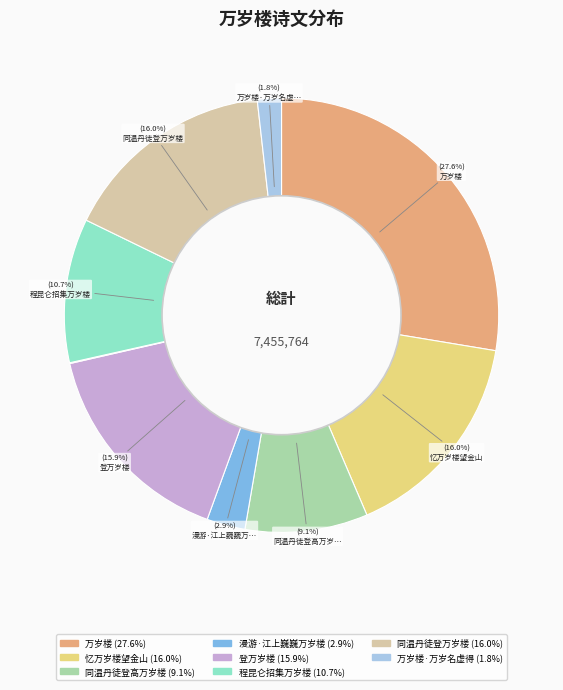

Is there a majority slice in this chart?

No